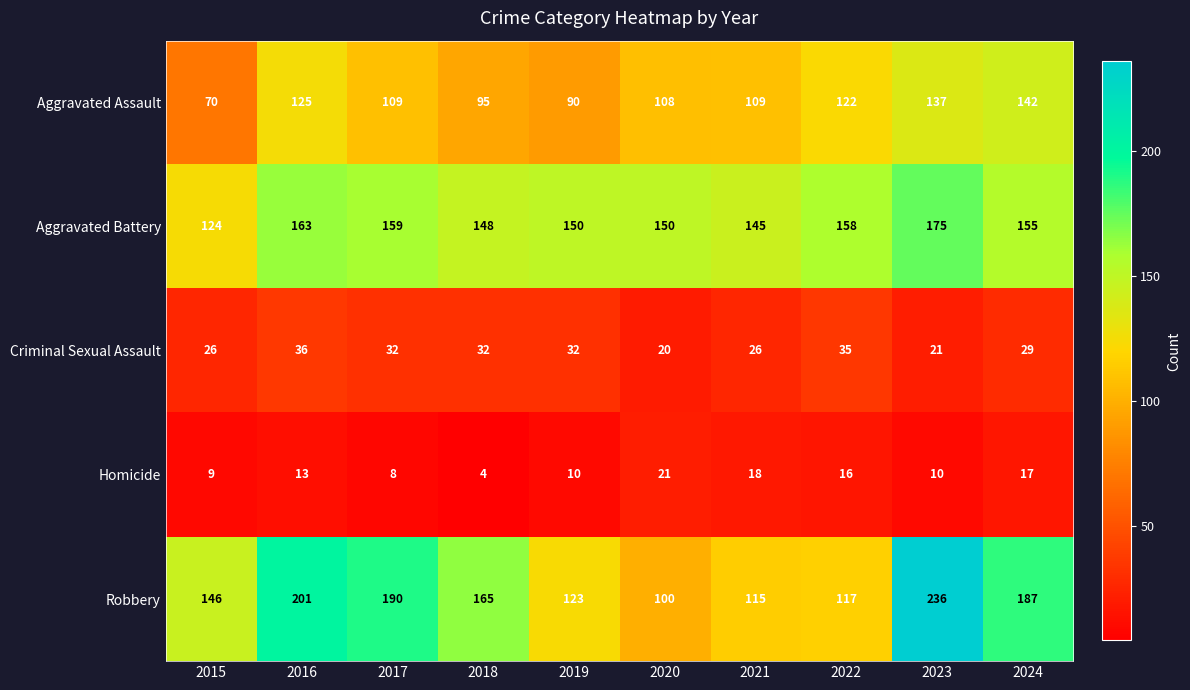

Rank the series by their maximum value, from highest to lowest.

Robbery, Aggravated Battery, Aggravated Assault, Criminal Sexual Assault, Homicide